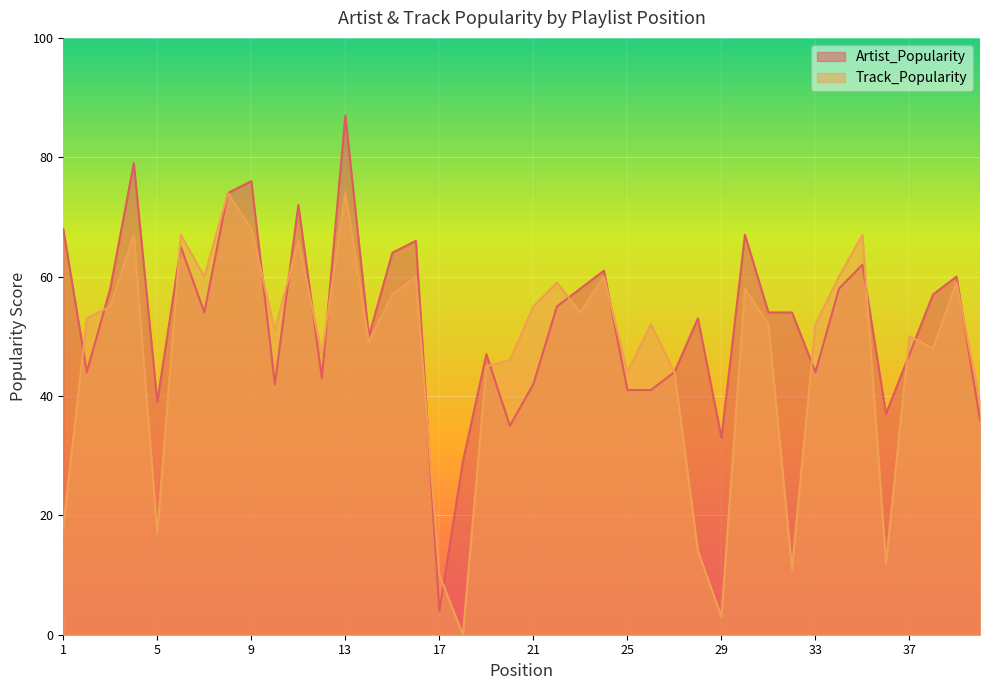

At 38, list the series in order from smallest to largest.

Track_Popularity, Artist_Popularity